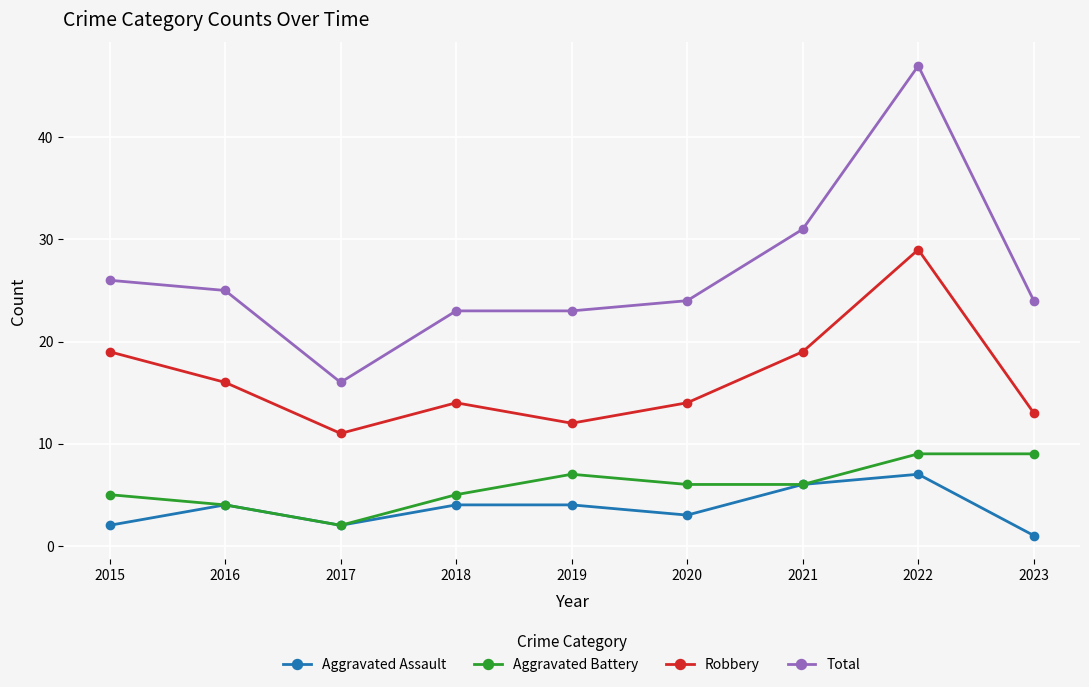

What is the sum of all Aggravated Assault values?

33